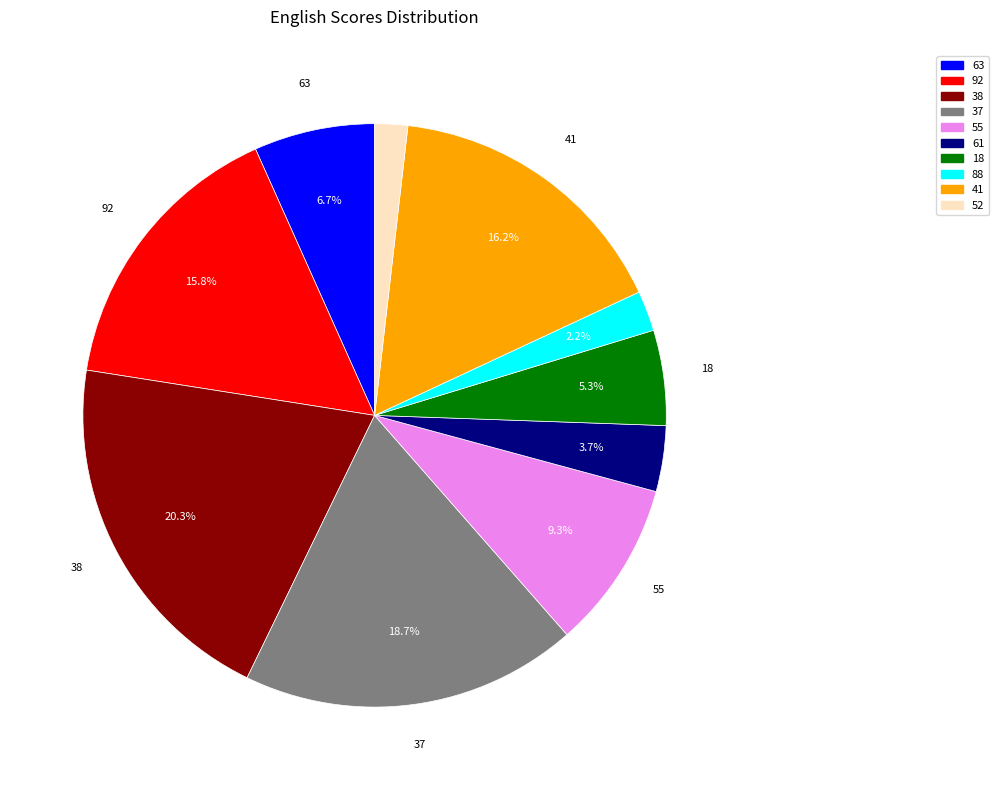

Which category has the biggest portion of the pie?

38